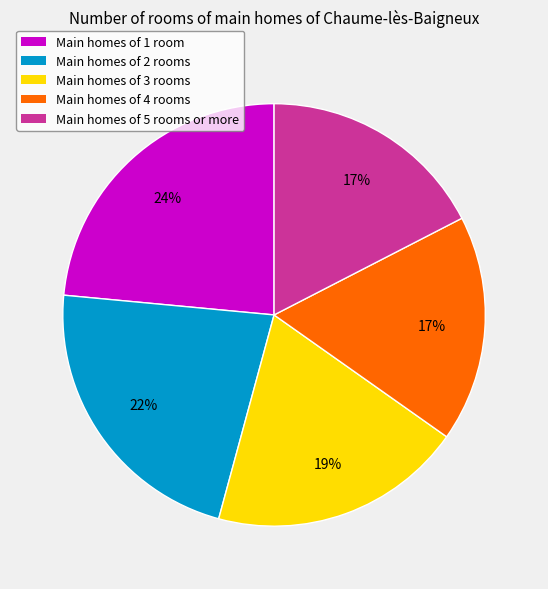

Does any single category account for the majority?

No